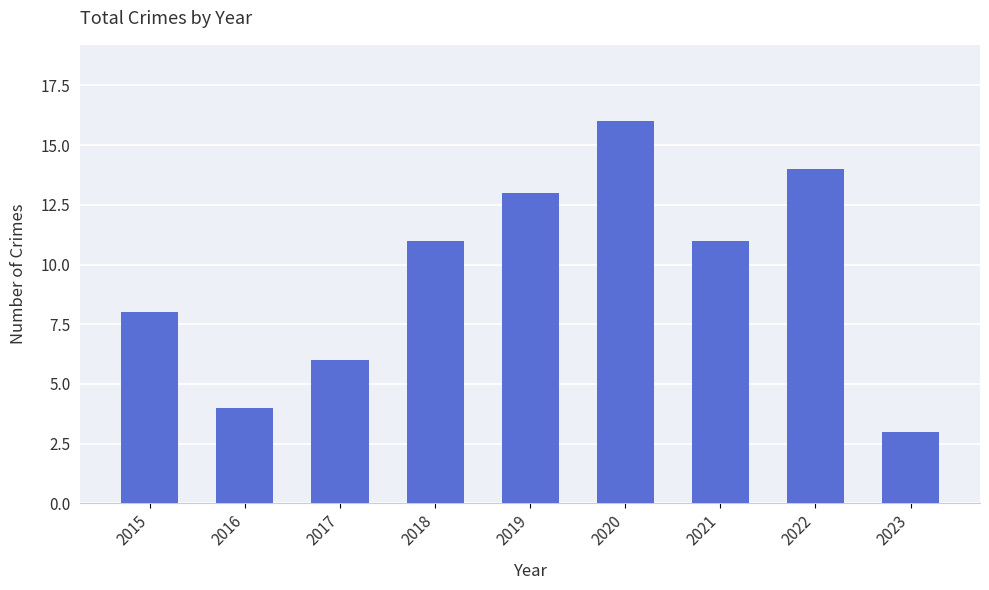

Approximately how many times larger is the value at 2019 compared to 2023?

4.3